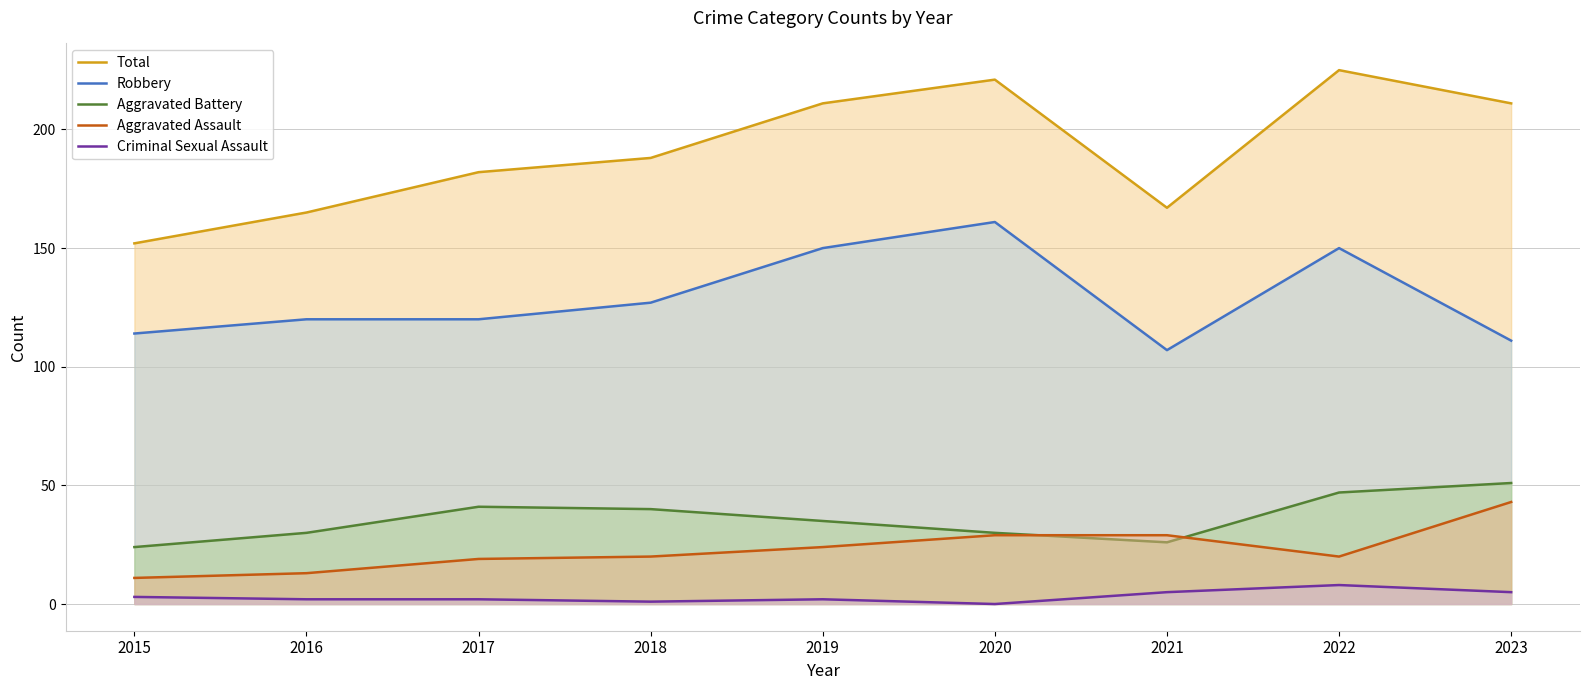

What is the lowest value of the Robbery series?

107